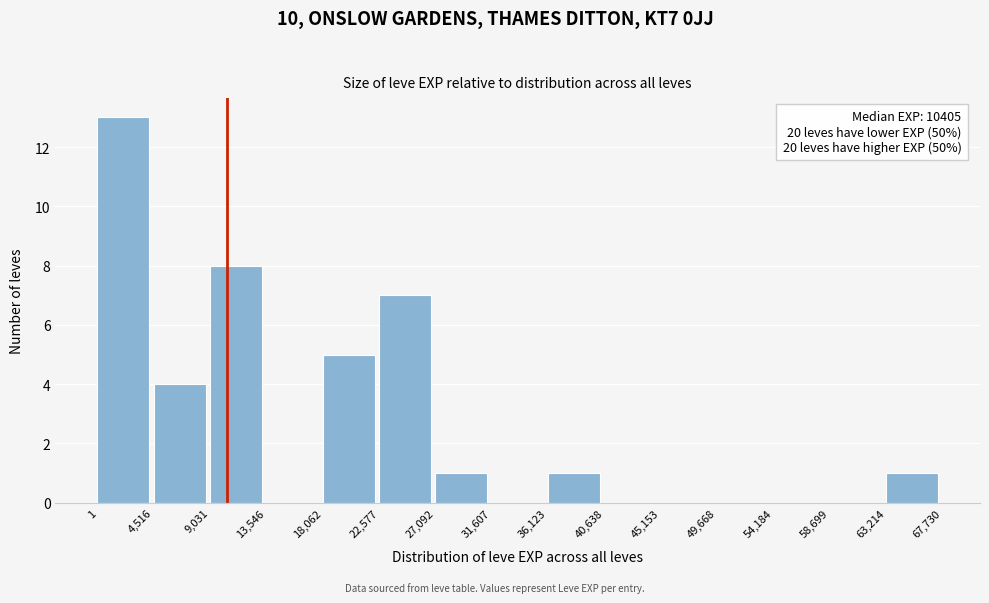

Over which range of the x-axis is the bar tallest?

1 to 4,516